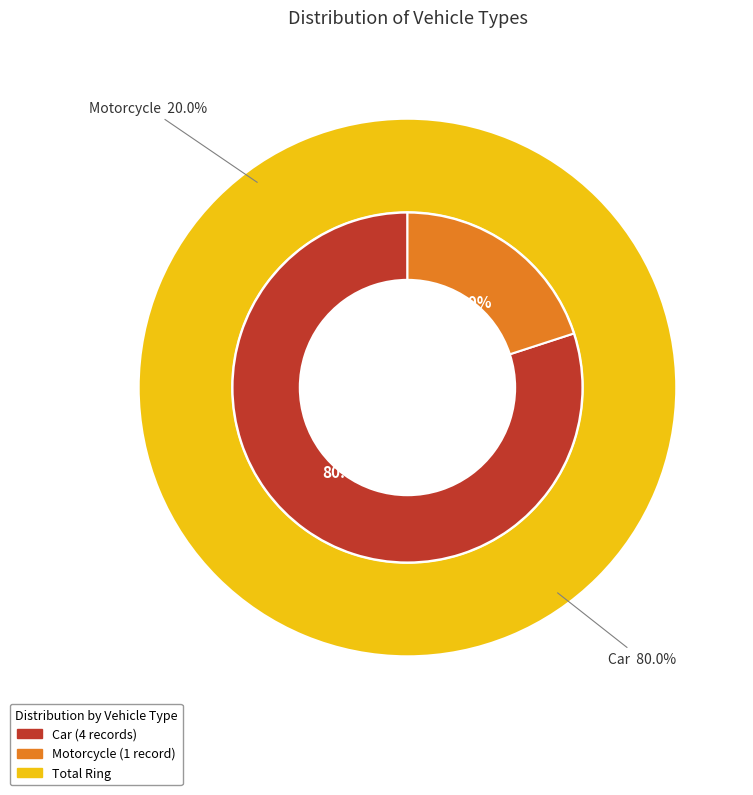

To the nearest percent, what is the difference between the largest and smallest slice percentages?

60%